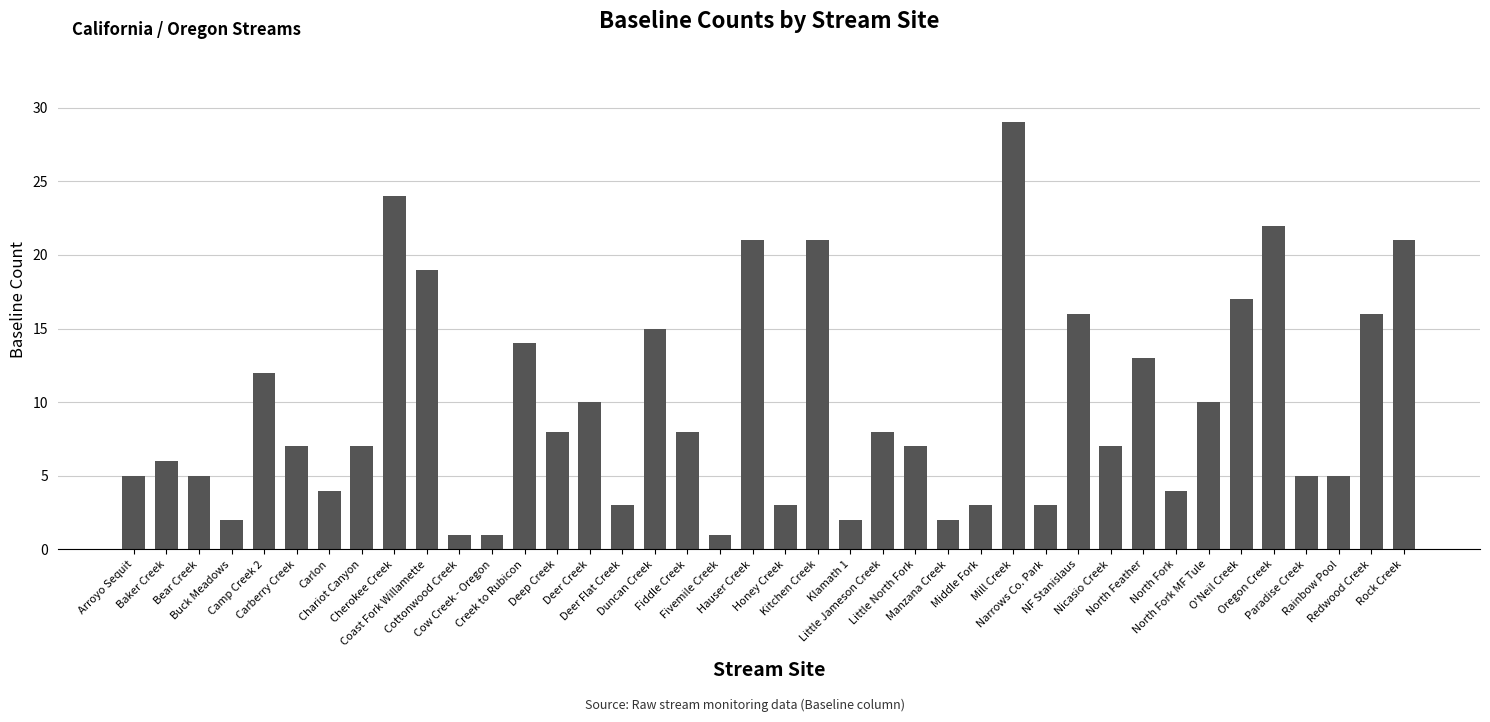

Approximately how many times larger is the value at Fivemile Creek compared to Little Jameson Creek?

0.1